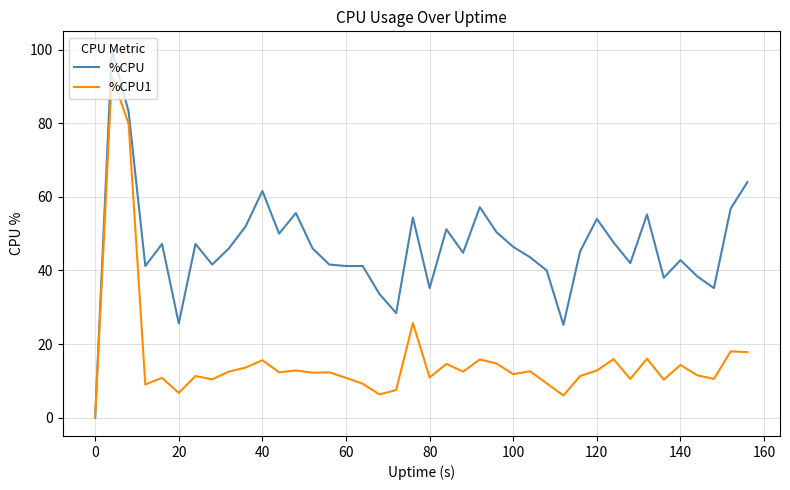

What are all the series names shown in the legend?

%CPU, %CPU1